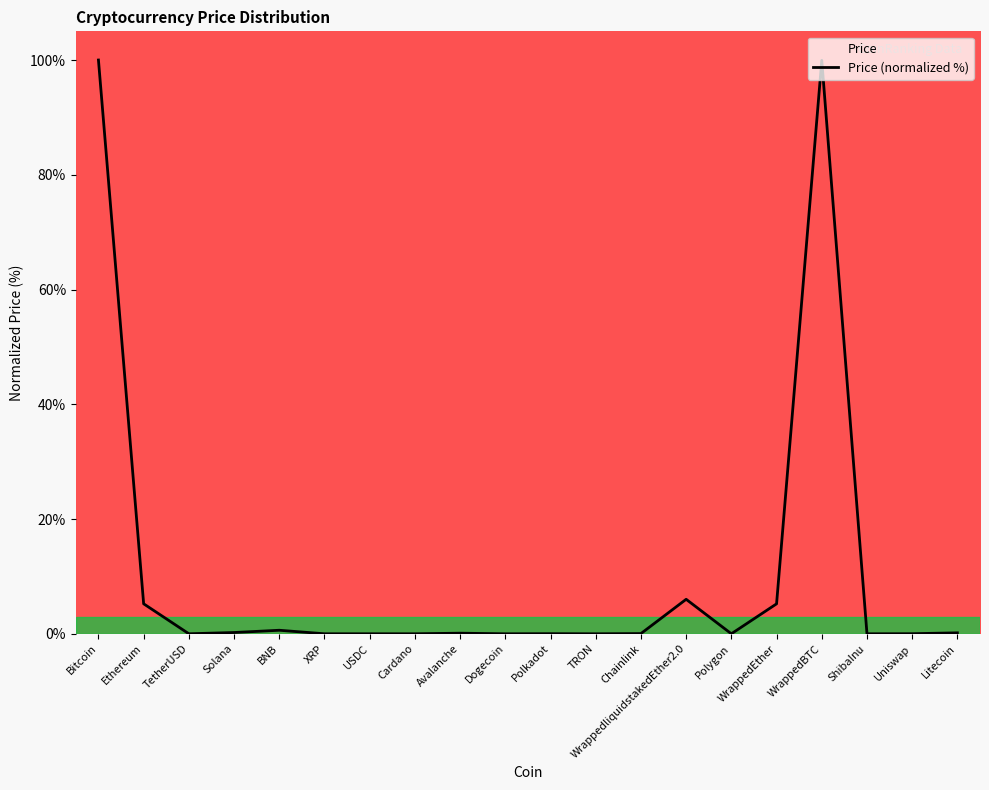

Is this an area chart (filled region under the line)?

No